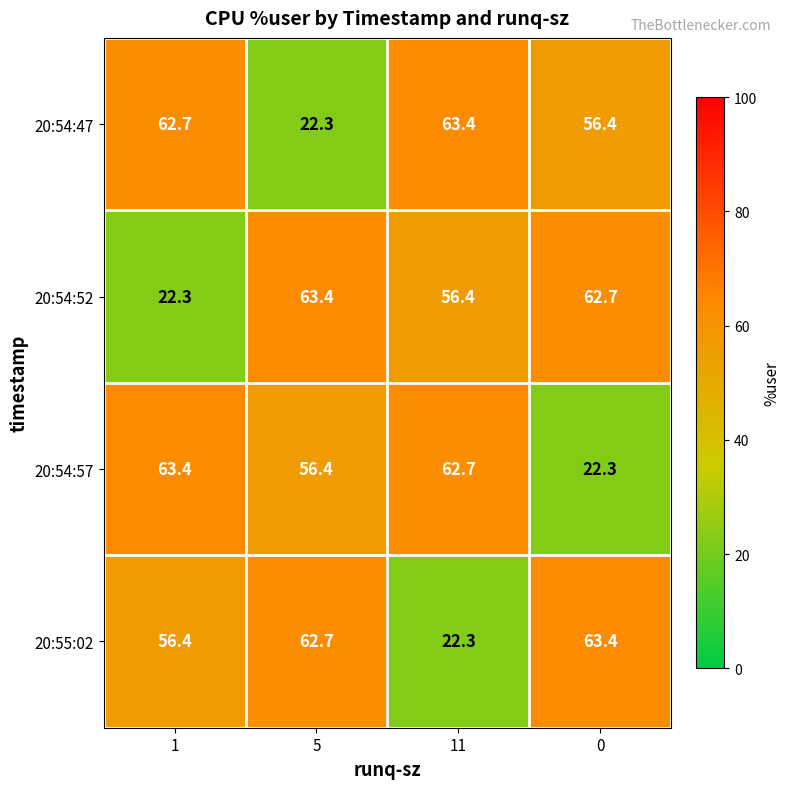

What is the difference between the second highest and second lowest values in the 20:55:02 series?

6.3